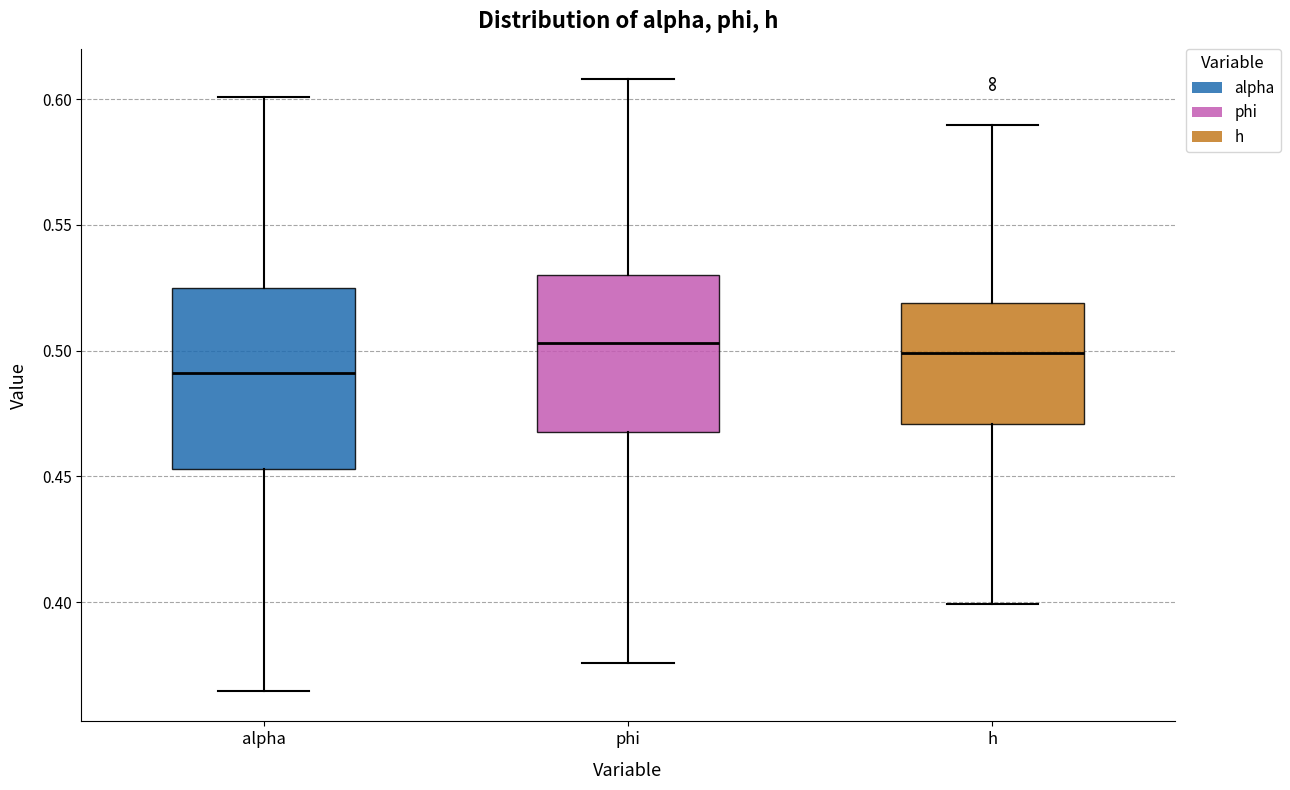

Which box has the lowest median line?

alpha